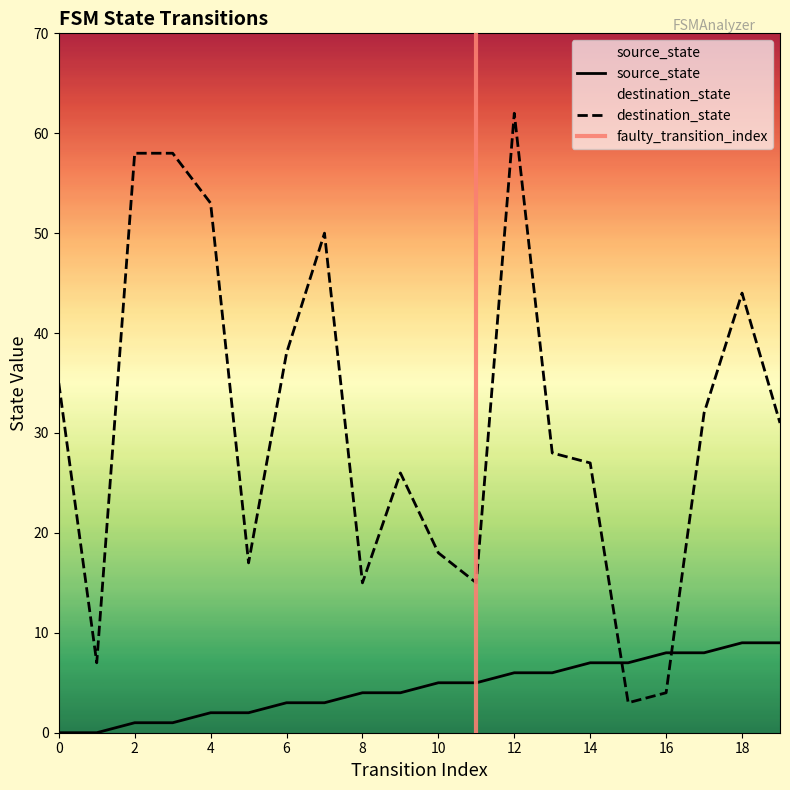

Does the chart display data point markers on the line(s)?

No